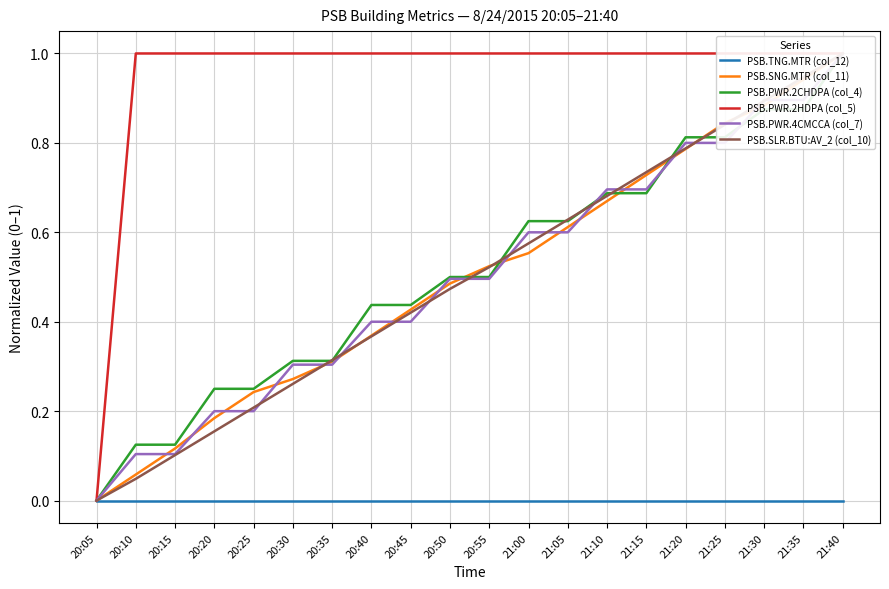

What is the label of the 18th point from the right?

20:15